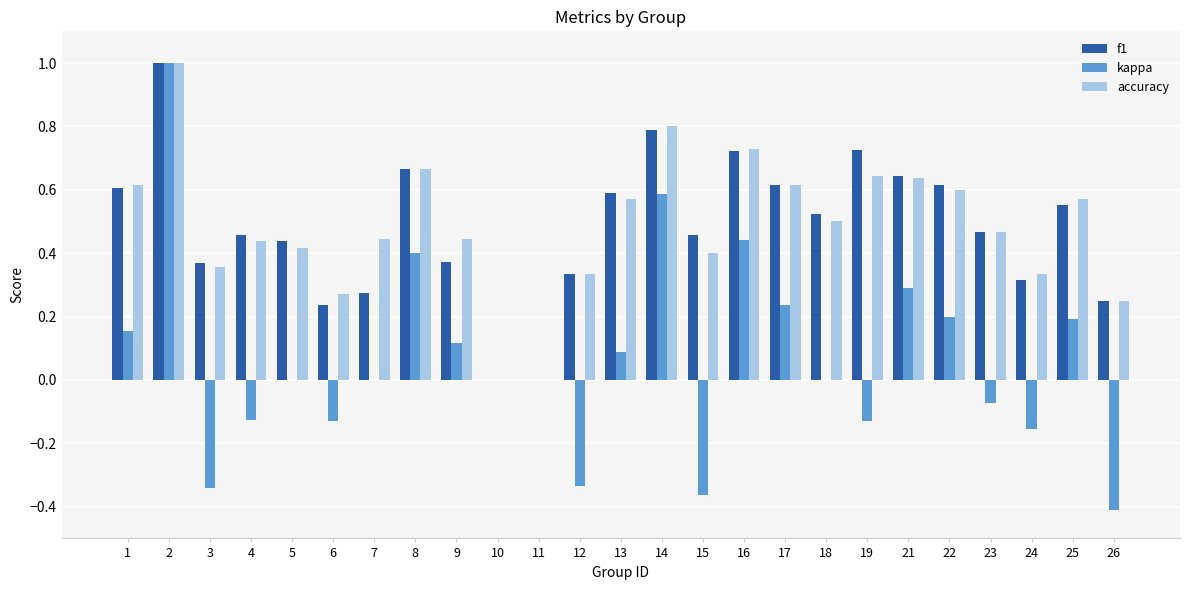

How many distinct data groups are displayed?

3